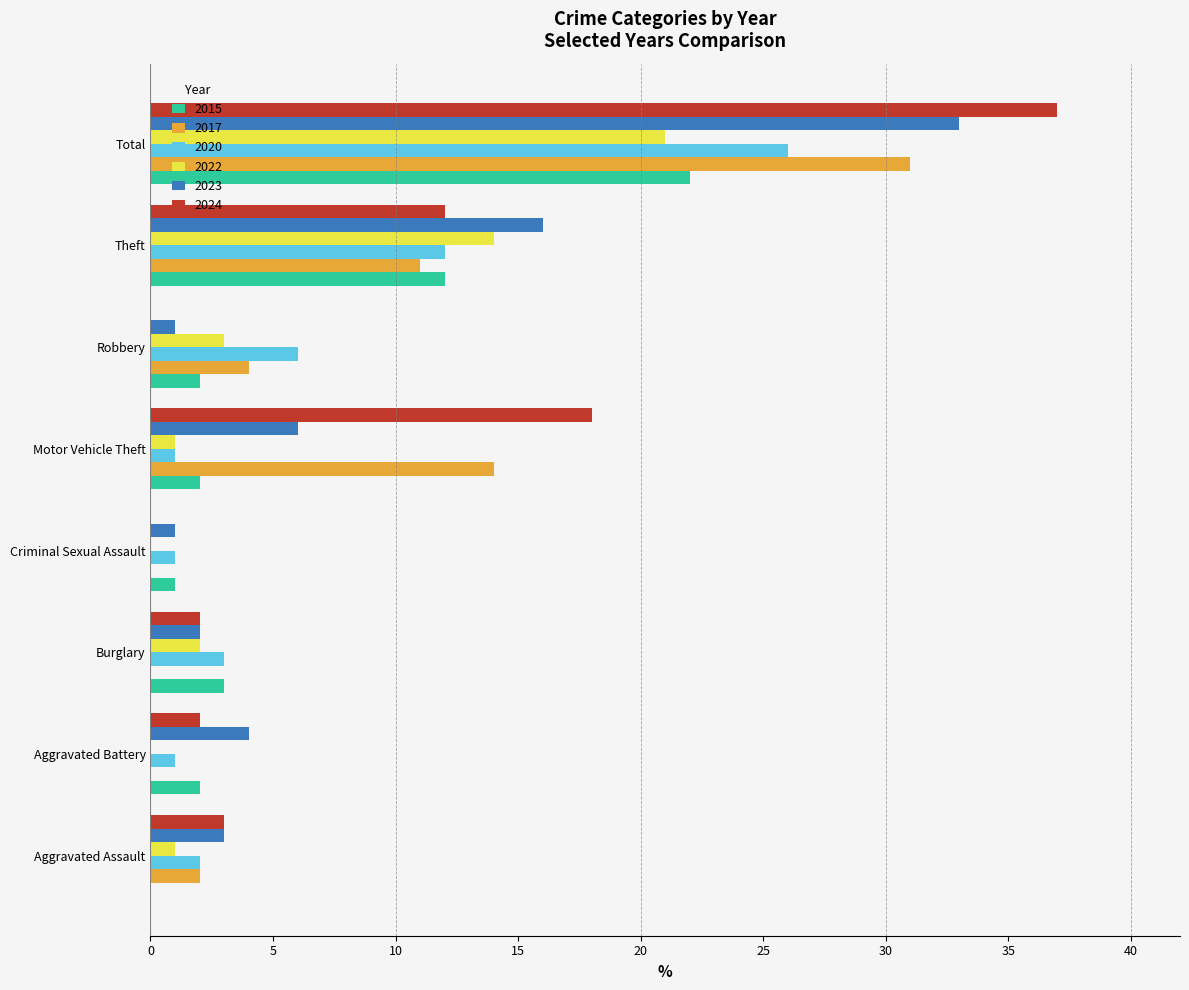

What is the sum of all 2015 values?

44